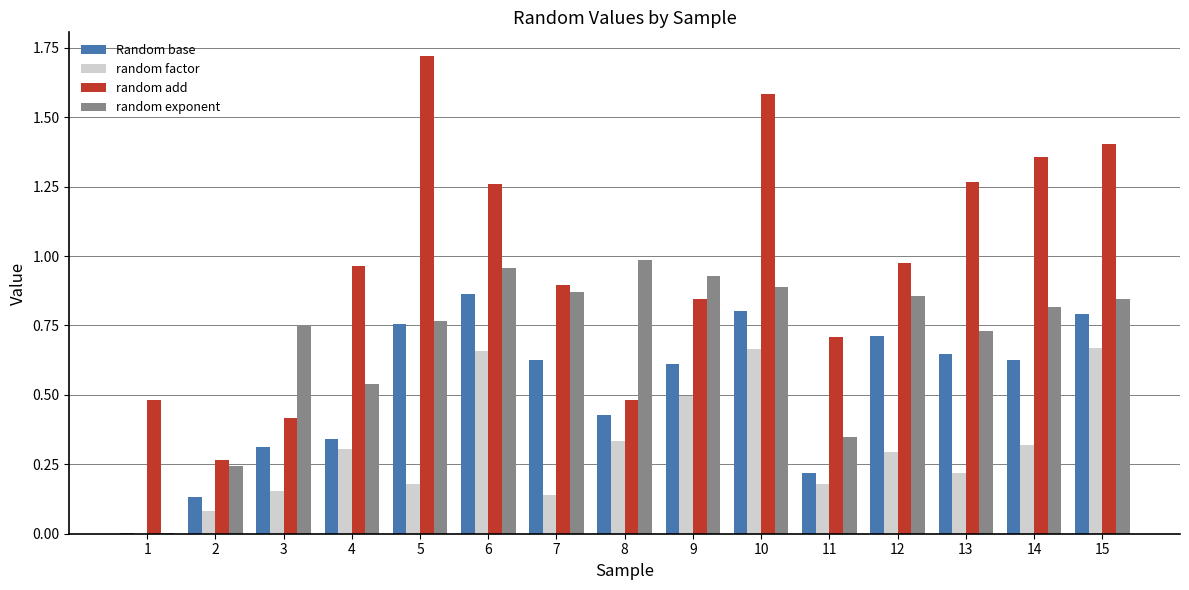

The value of random exponent at 4 is 0.8. True or false?

False